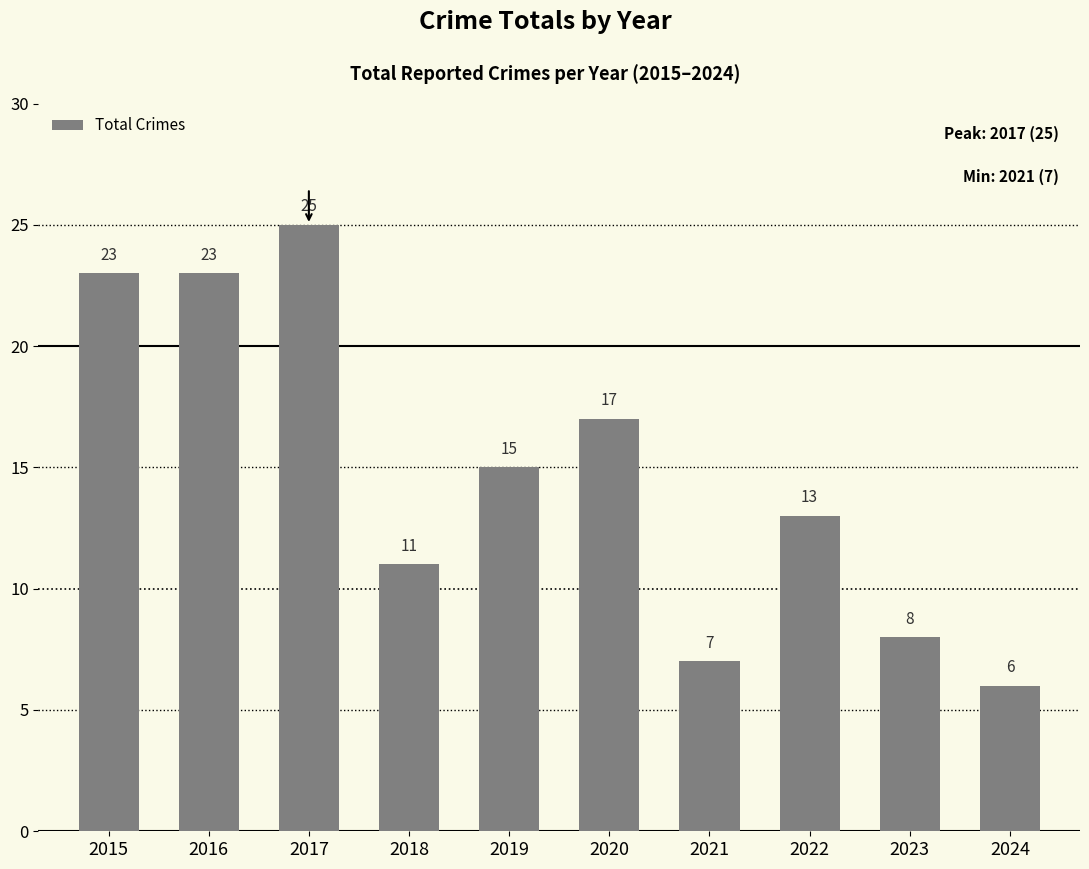

What is the difference between the second highest and minimum values?

17